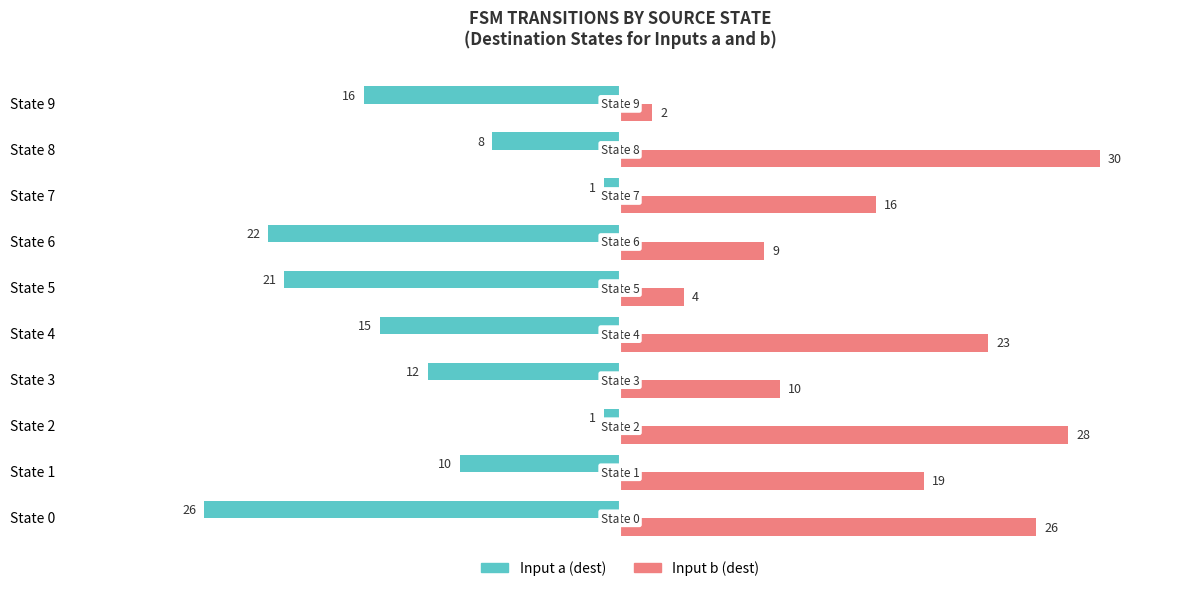

List the series in order of their overall mean, highest first.

Input b (dest), Input a (dest)